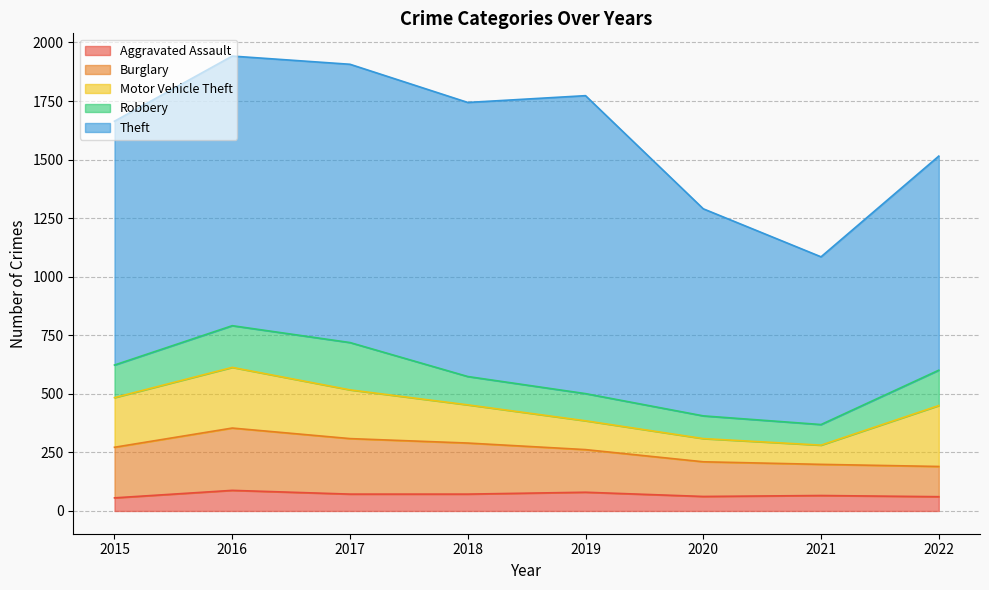

Reading left to right, transcribe all the data shown in this chart.

Aggravated Assault: 2015=56	2016=88	2017=72	2018=72	2019=80	2020=62	2021=66	2022=61
Burglary: 2015=216	2016=266	2017=237	2018=218	2019=182	2020=148	2021=133	2022=129
Motor Vehicle Theft: 2015=212	2016=259	2017=208	2018=163	2019=123	2020=99	2021=82	2022=260
Robbery: 2015=139	2016=178	2017=202	2018=121	2019=116	2020=97	2021=88	2022=151
Theft: 2015=1041	2016=1151	2017=1188	2018=1170	2019=1272	2020=884	2021=716	2022=914